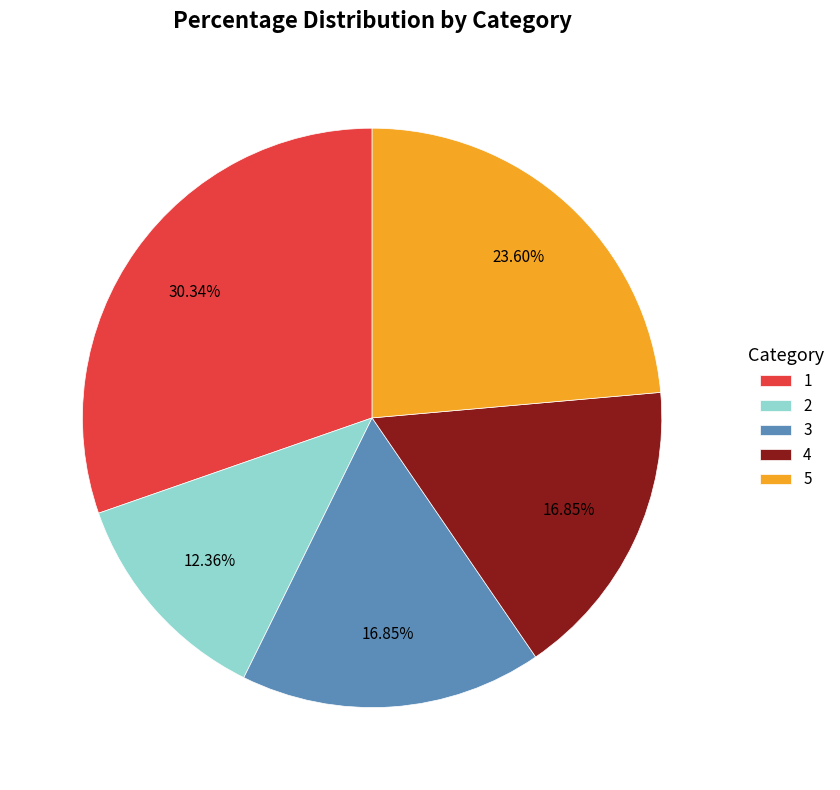

To the nearest percent, what is the difference between the 1 and 4 slice percentages?

13%